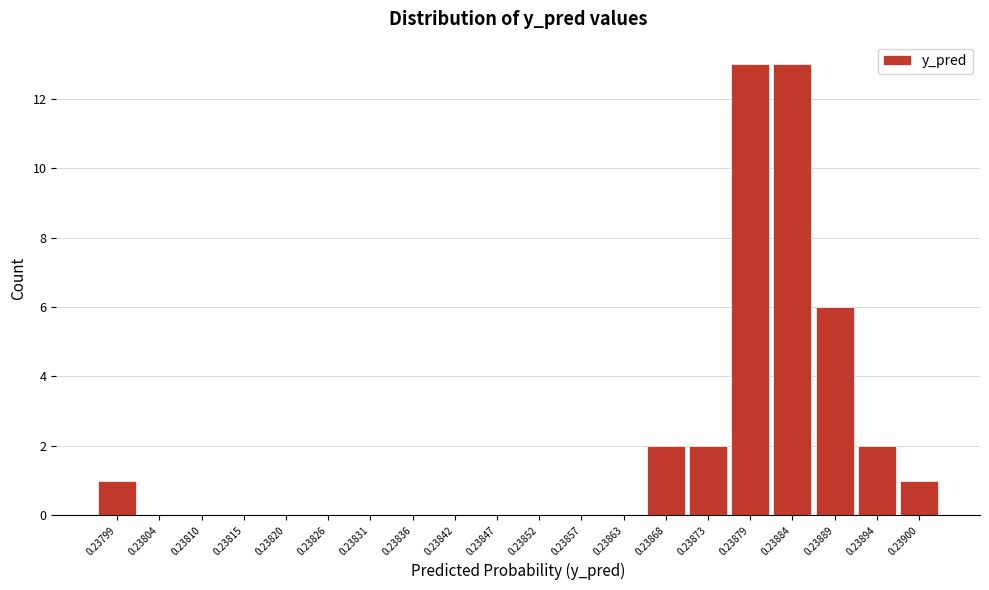

Reading left to right, transcribe all the data shown in this chart.

0.23799=1	0.23804=0	0.23810=0	0.23815=0	0.23820=0	0.23826=0	0.23831=0	0.23836=0	0.23842=0	0.23847=0	0.23852=0	0.23857=0	0.23863=0	0.23868=2	0.23873=2	0.23879=13	0.23884=13	0.23889=6	0.23894=2	0.23900=1